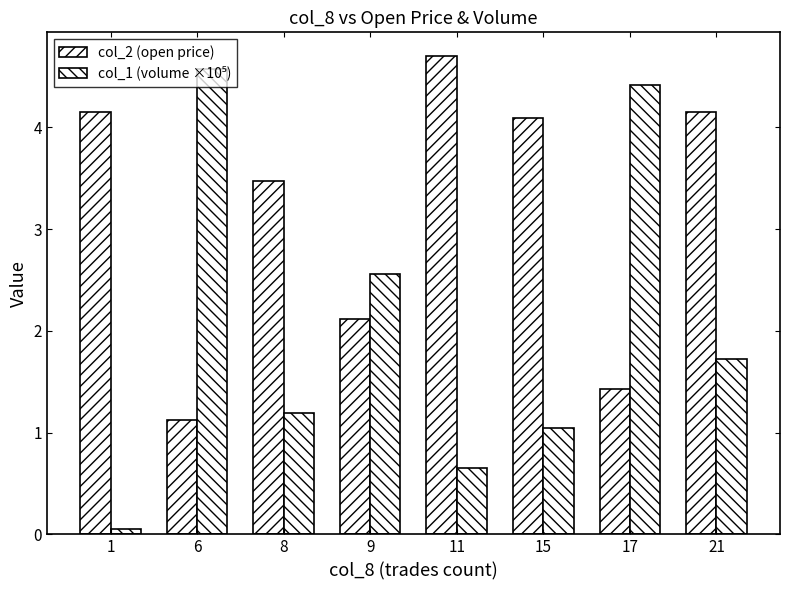

What value does the col_2 (open price) series have at 1?

4.2